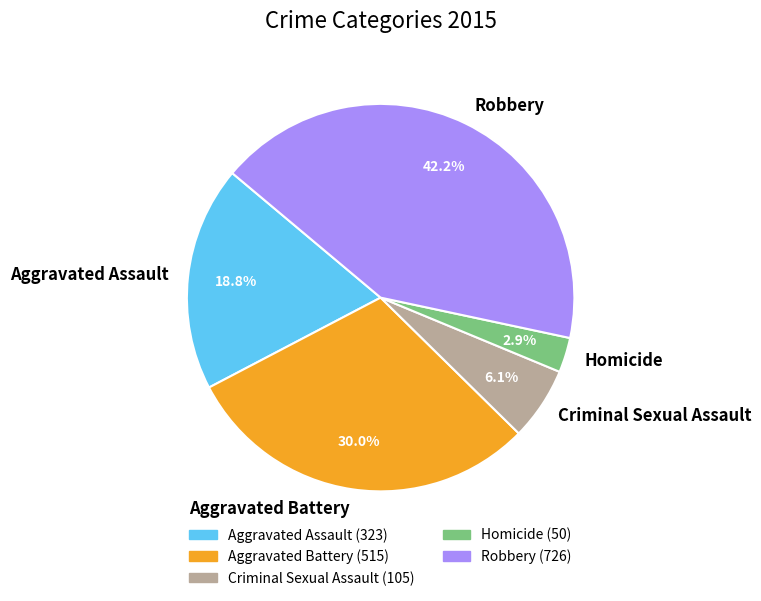

Which category has the smallest portion of the pie?

Homicide